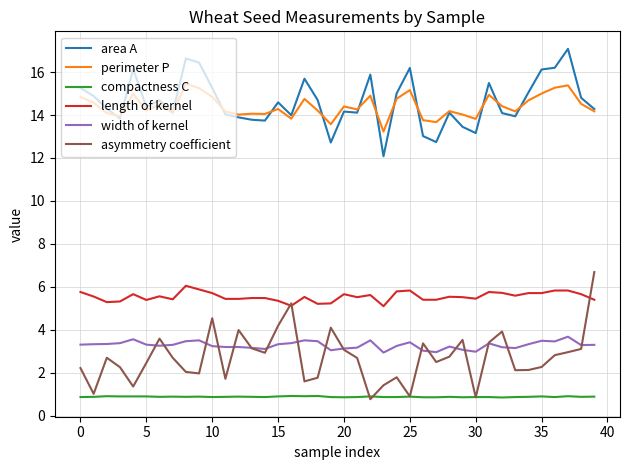

True or false: perimeter P and compactness C cross at least once.

False